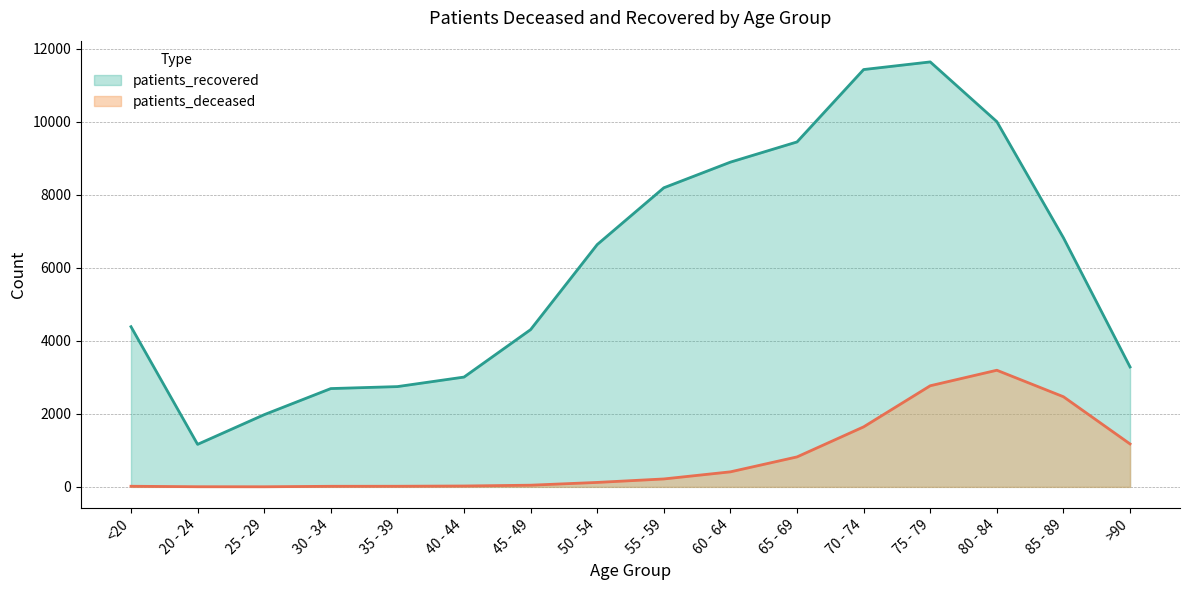

Reading left to right, extract all data points from this chart.

patients_deceased: 17	4	3	16	17	24	46	122	217	412	821	1644	2770	3195	2469	1176
patients_recovered: 4388	1165	1978	2693	2747	3008	4308	6638	8193	8896	9449	11432	11641	10005	6823	3285